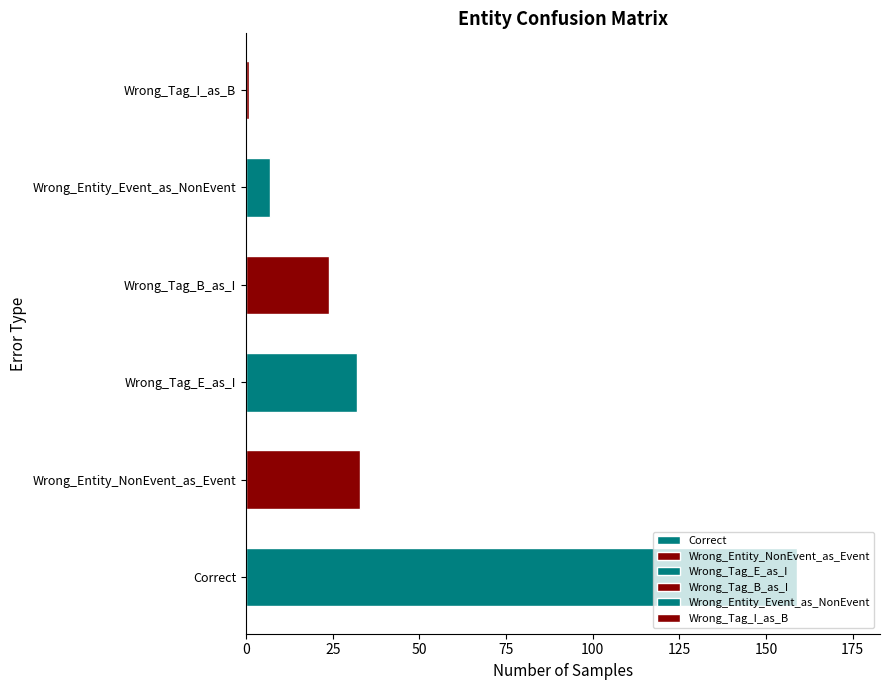

Approximately how many times larger is the value at Wrong_Tag_B_as_I compared to Wrong_Tag_E_as_I?

0.8